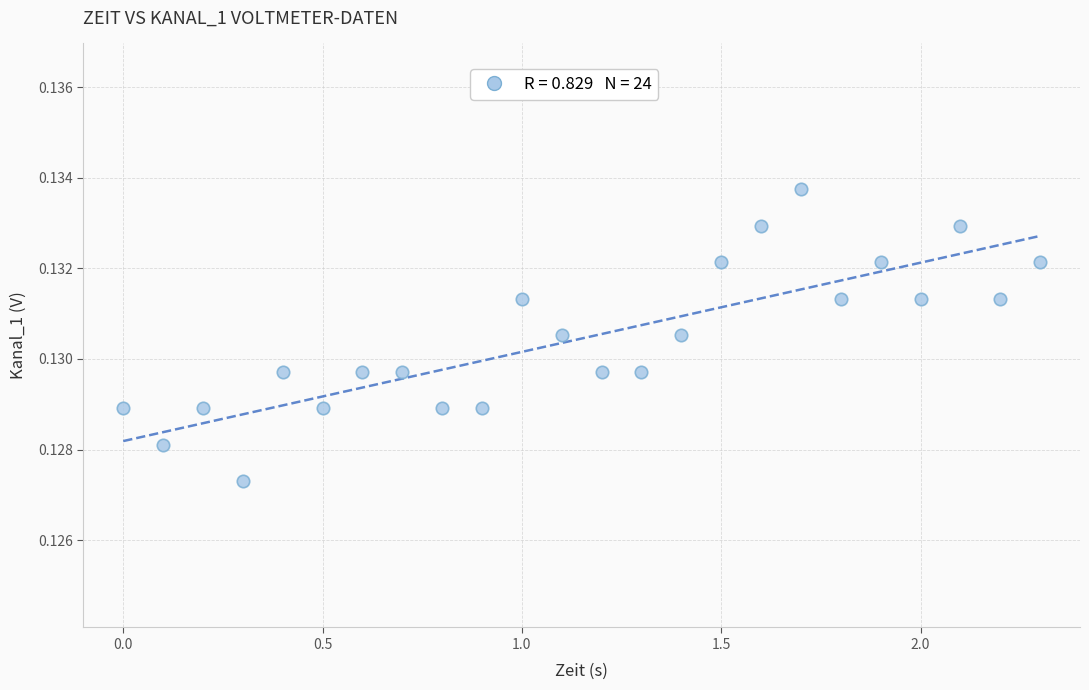

What is the range of X values (max minus min)?

2.3